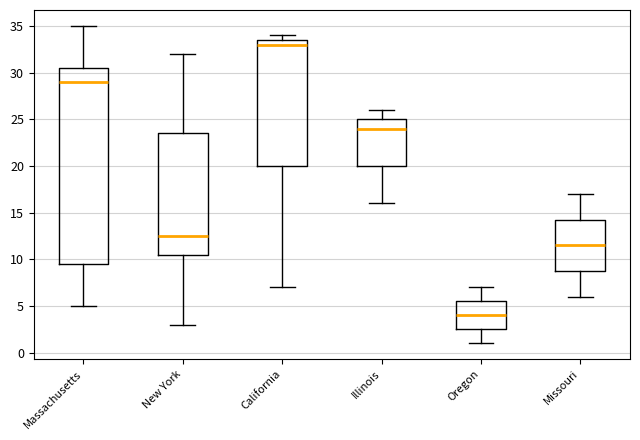

Reading left to right, read every box against the y-axis: the position of its median line, the range the box covers, and the ends of its whiskers. The values are not printed on the chart, so give them approximately, as read against the axis.

Massachusetts: median 29.0, box 9.5 to 30.5, whiskers 5.0 to 35.0
New York: median 12.5, box 10.5 to 23.5, whiskers 3.0 to 32.0
California: median 33.0, box 20.0 to 33.5, whiskers 7.0 to 34.0
Illinois: median 24.0, box 20.0 to 25.0, whiskers 16.0 to 26.0
Oregon: median 4.0, box 2.5 to 5.5, whiskers 1.0 to 7.0
Missouri: median 11.5, box 9.0 to 14.5, whiskers 6.0 to 17.0